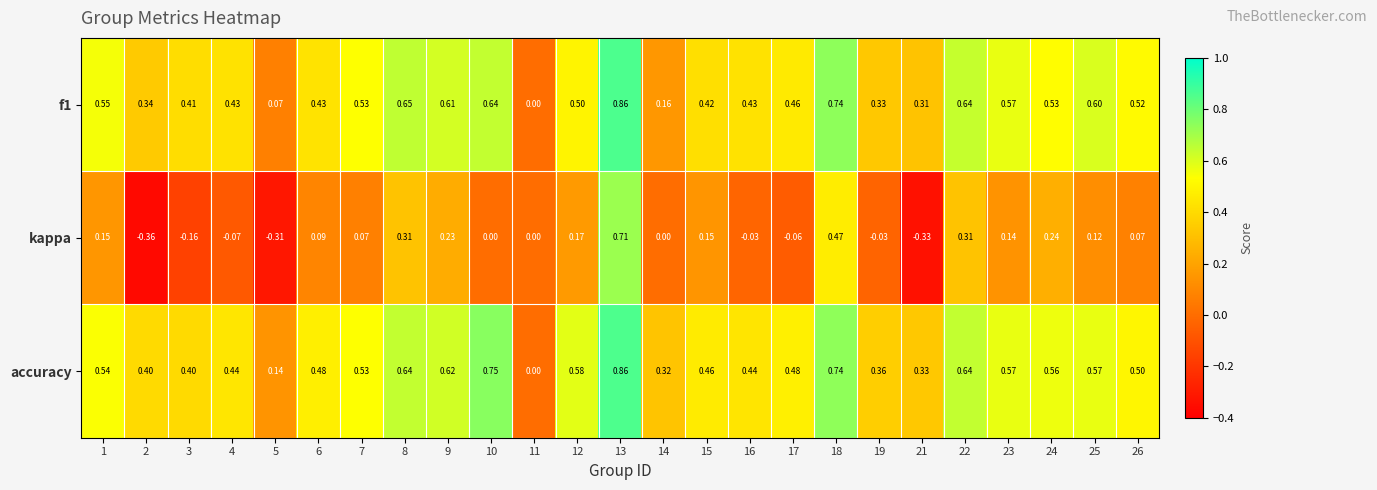

Which series has the largest total across all categories?

accuracy